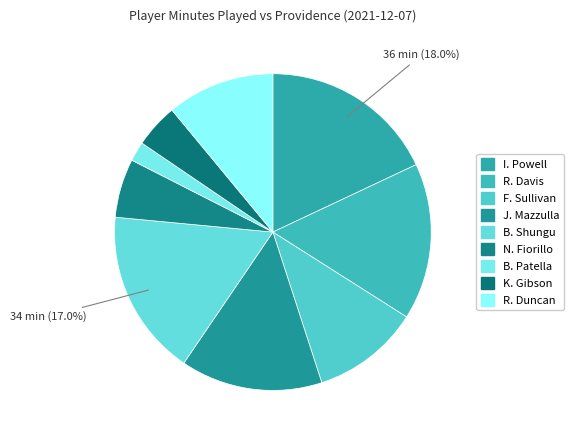

Which category has the smallest portion of the pie?

B. Patella